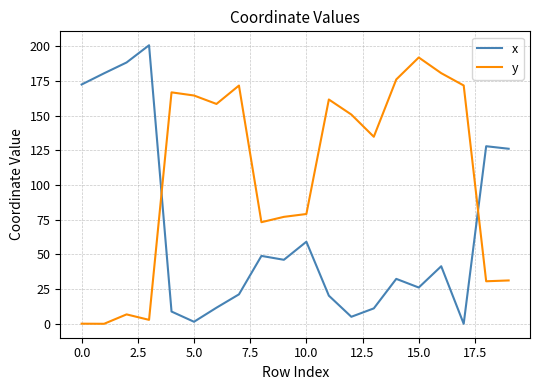

In y, how many points are higher than both neighbors (excluding endpoints)?

5